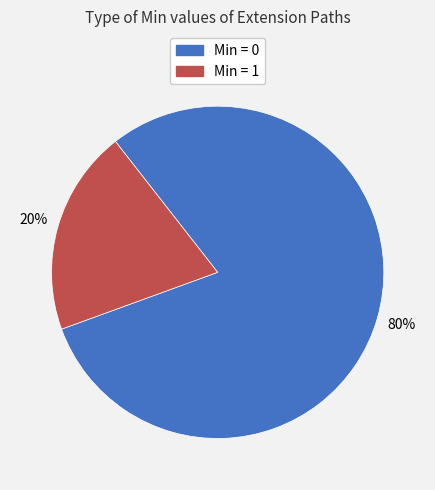

To the nearest percent, what is the difference between the largest and smallest slice percentages?

60%